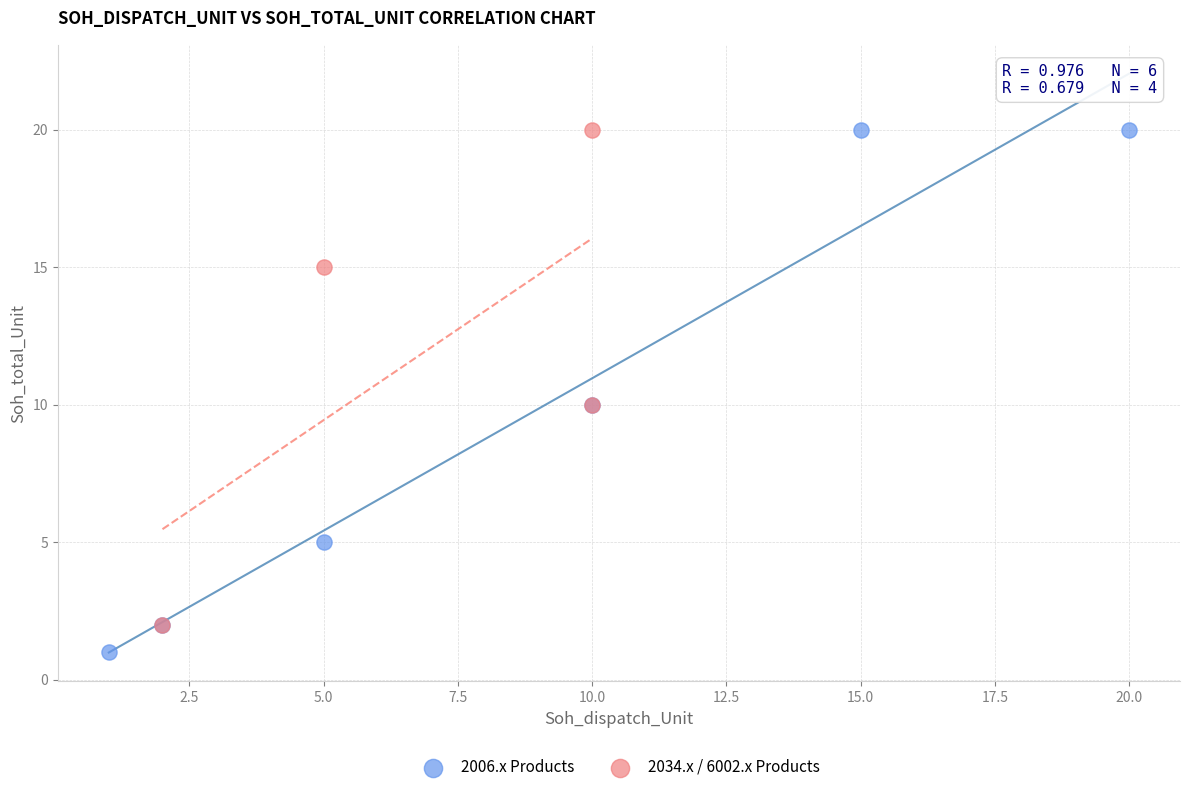

Which series has the largest Y range (max minus min)?

2006.x Products